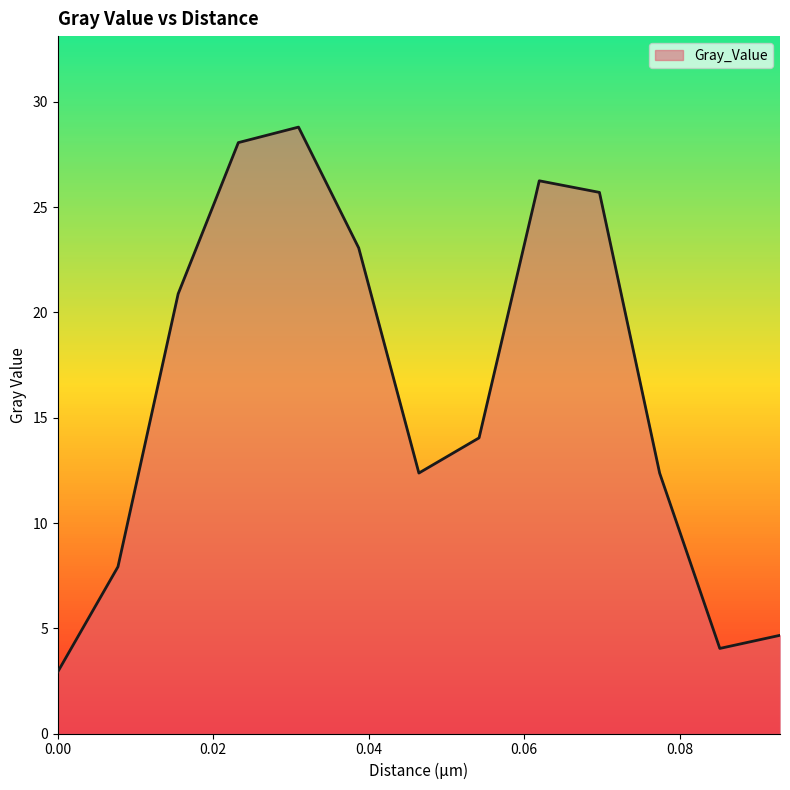

How many lines are shown in the chart?

1